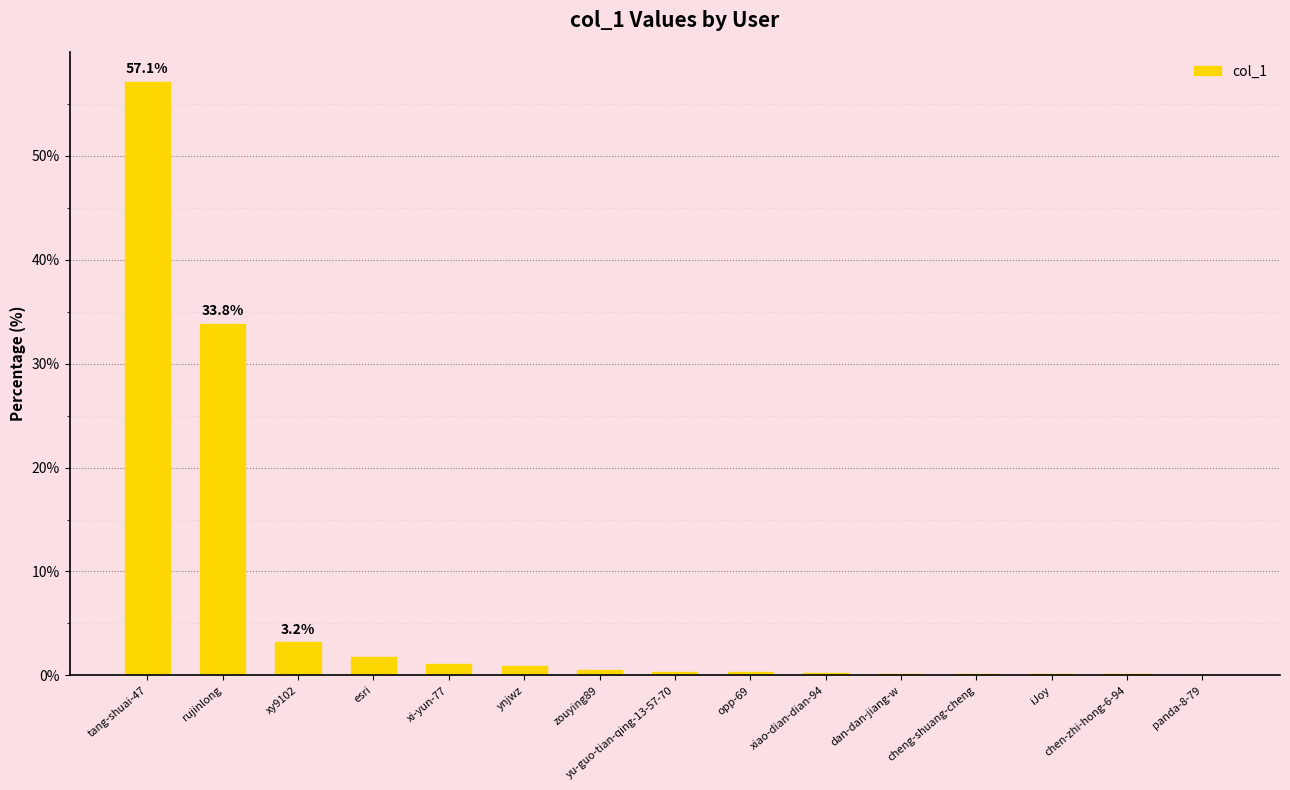

At which category does the chart reach its peak across all series?

tang-shuai-47